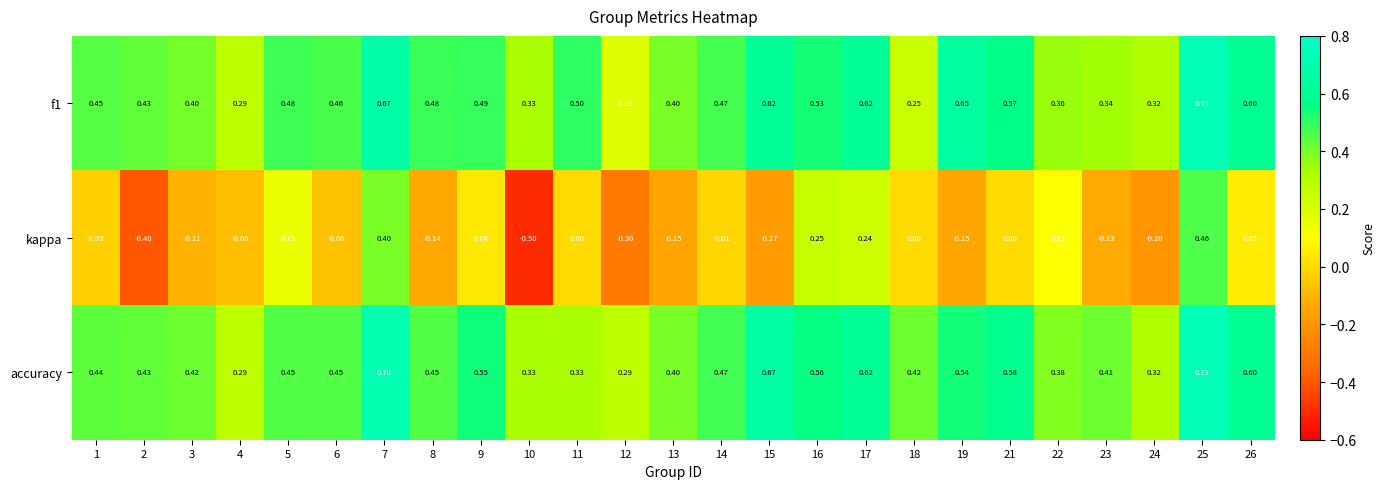

Which series has the largest total across all categories?

accuracy